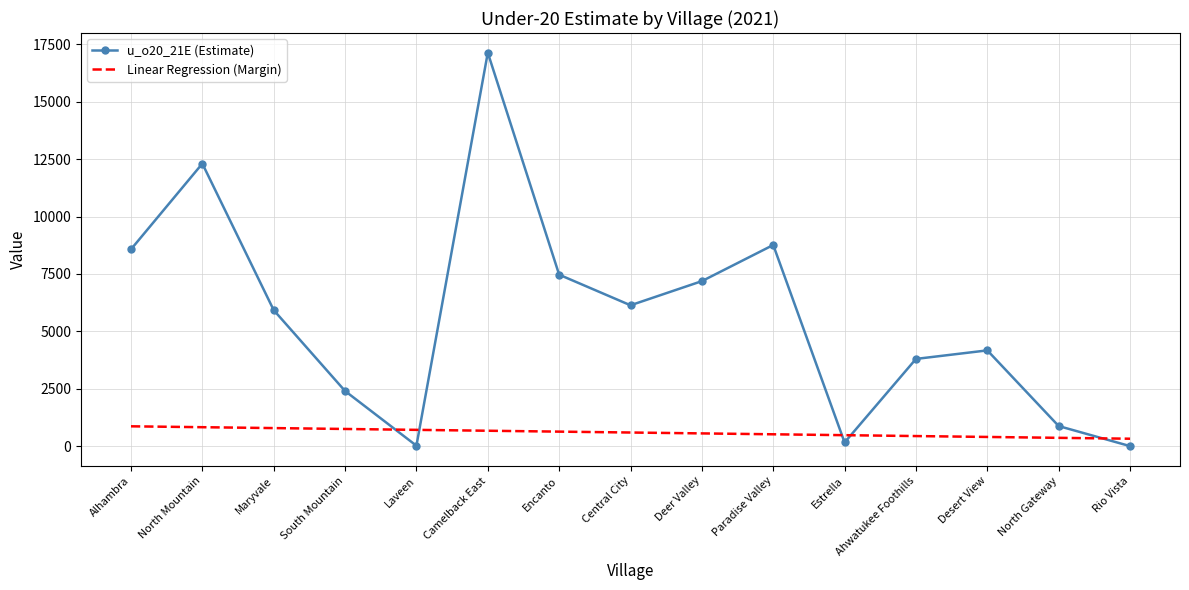

Between which two adjacent categories do Linear Regression (Margin) and u_o20_21E (Estimate) first intersect?

South Mountain and Laveen